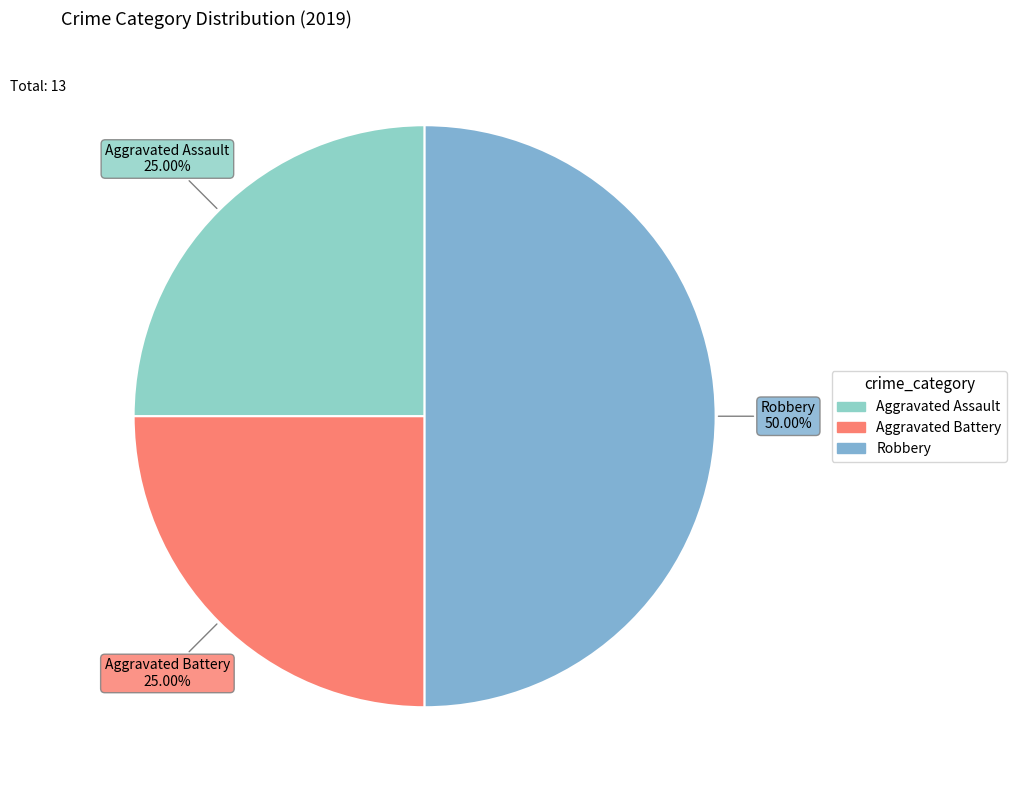

What portion of the pie excludes Aggravated Battery?

75.0%